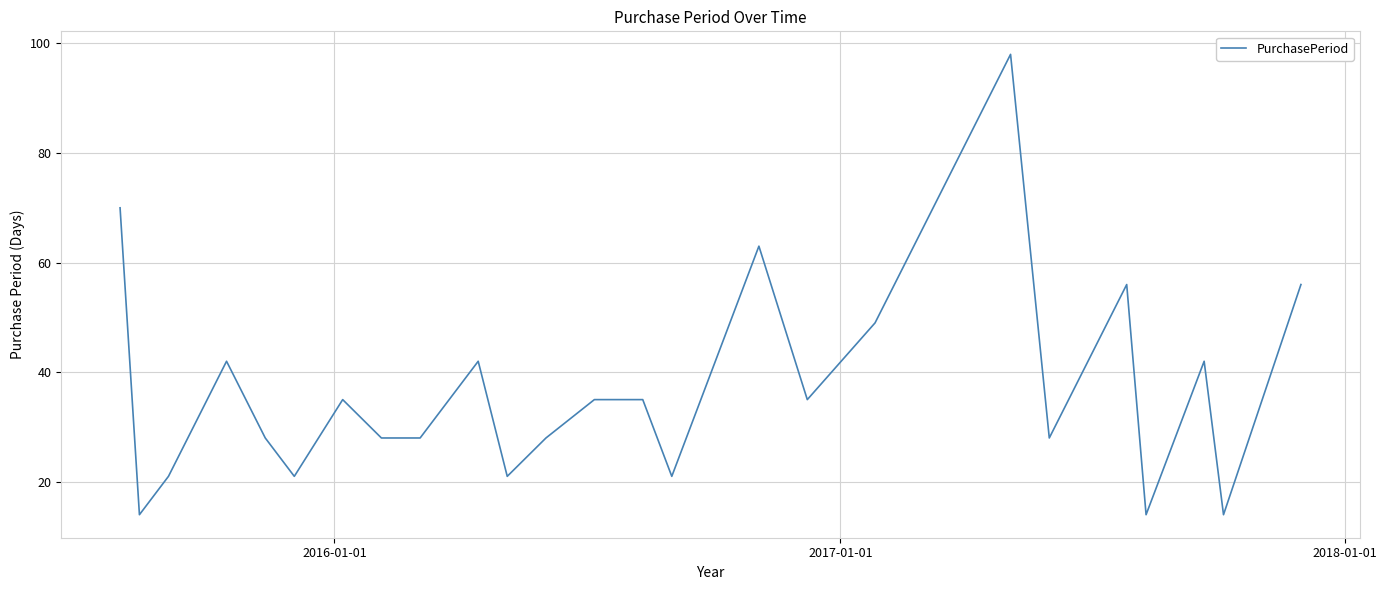

How many values are below 35?

12